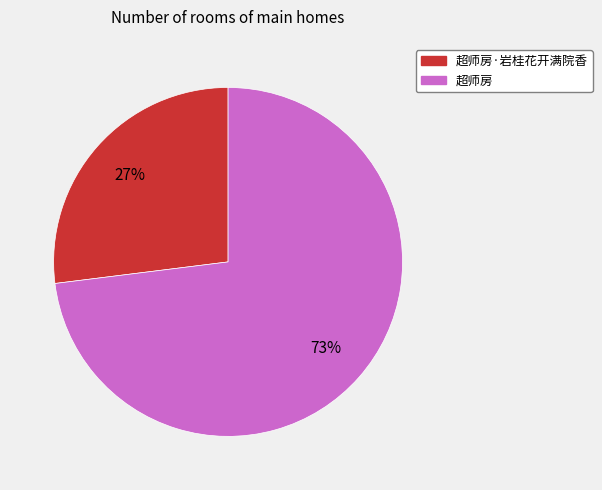

To the nearest percent, what is the difference between the largest and smallest slice percentages?

46%